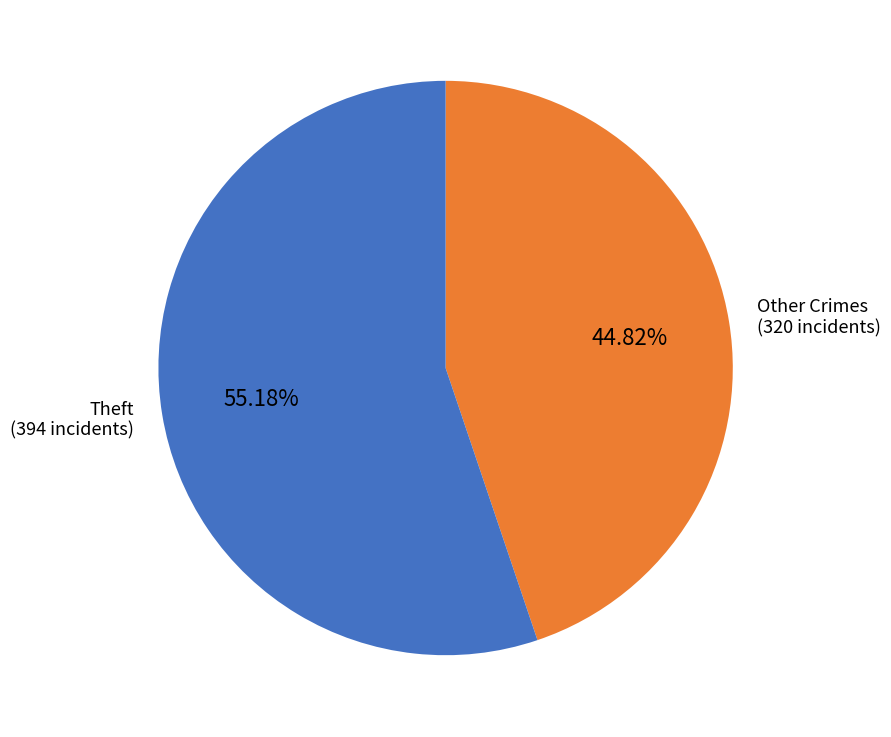

Which category has the smallest portion of the pie?

Other Crimes